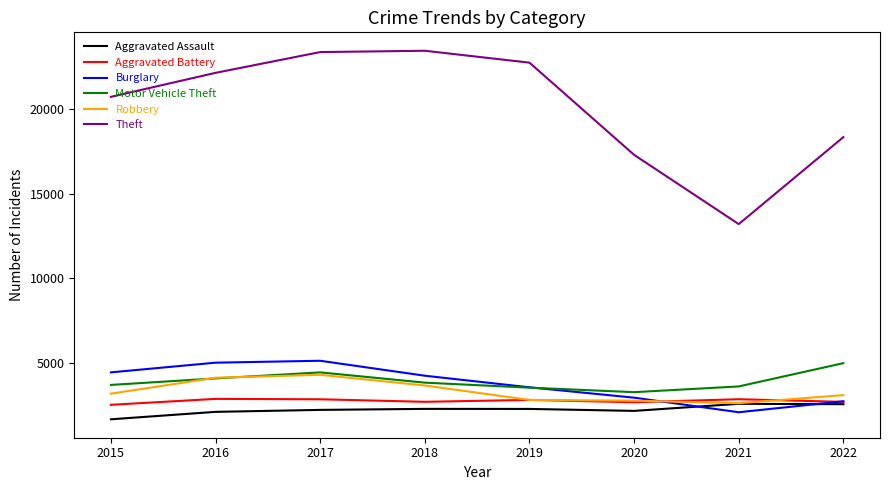

Where is the first local minimum for Burglary?

2021